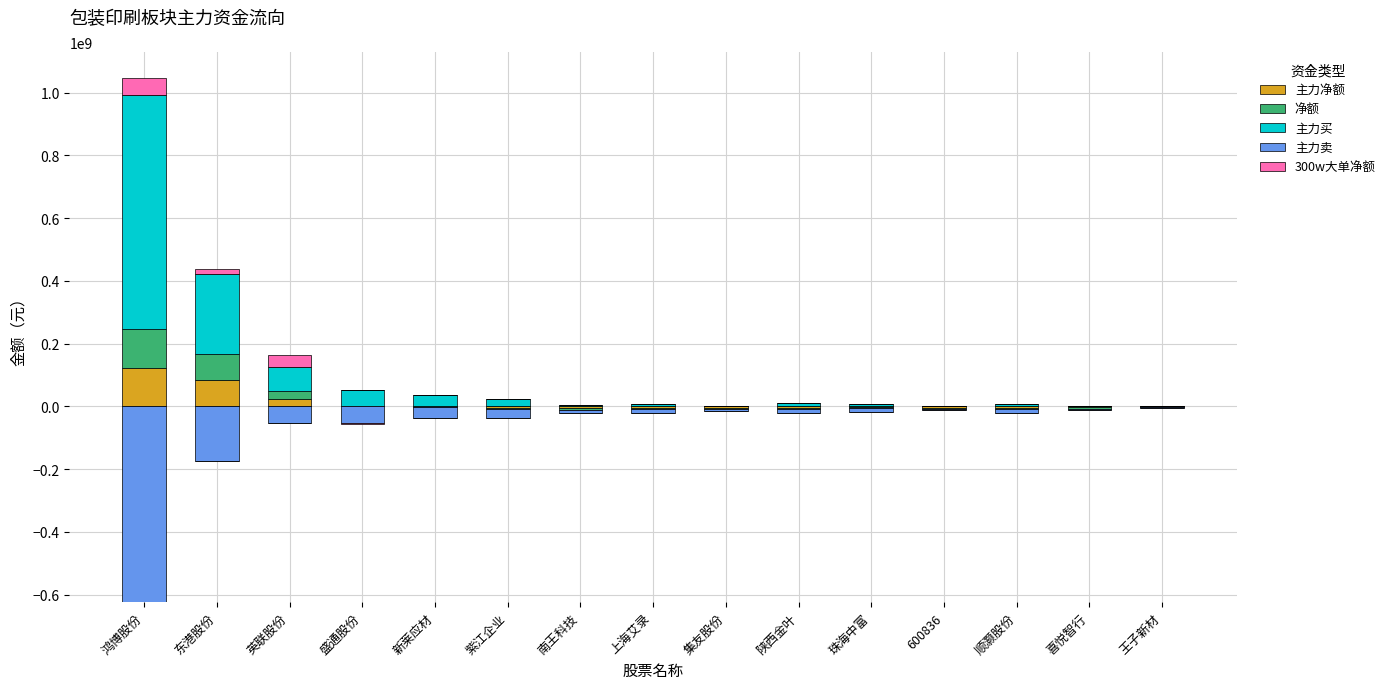

What is the sum of all 300w大单净额 values?

104132038